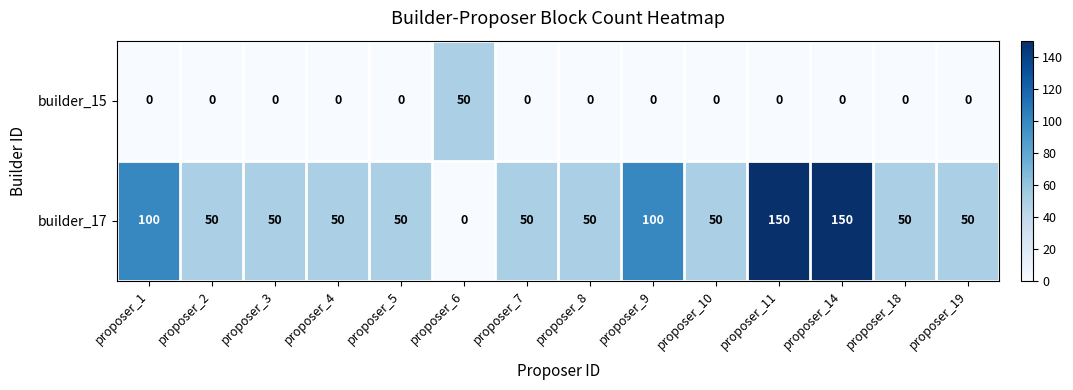

How many builder_17 values are between 50 and 100?

11